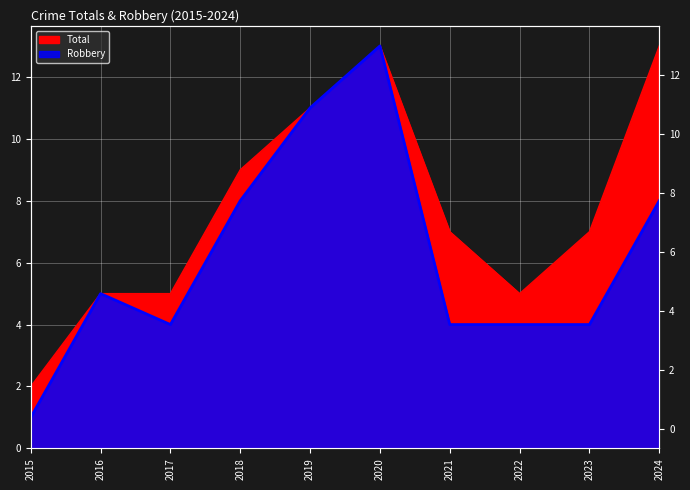

What is the difference between the maximum and minimum values in the Total series?

11